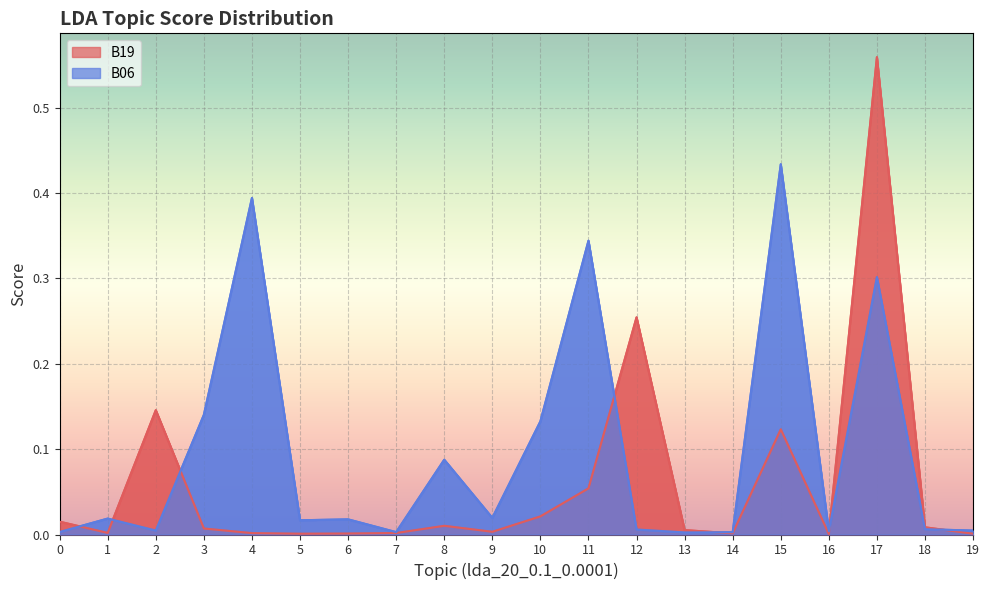

What is the difference between the highest and lowest values at 4?

0.4